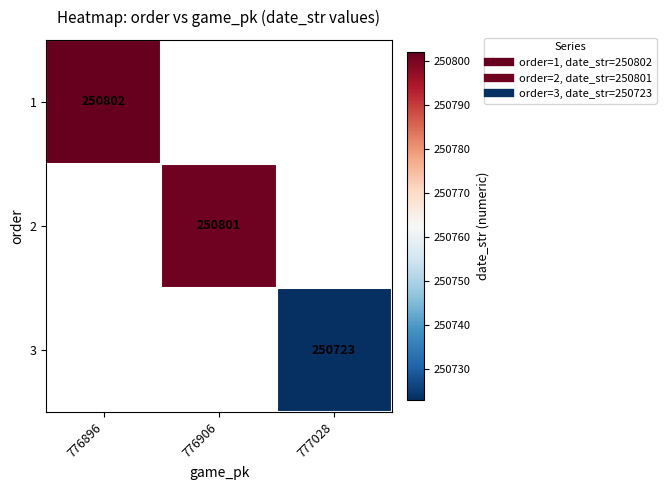

At how many categories does at least one series exceed 250760?

2